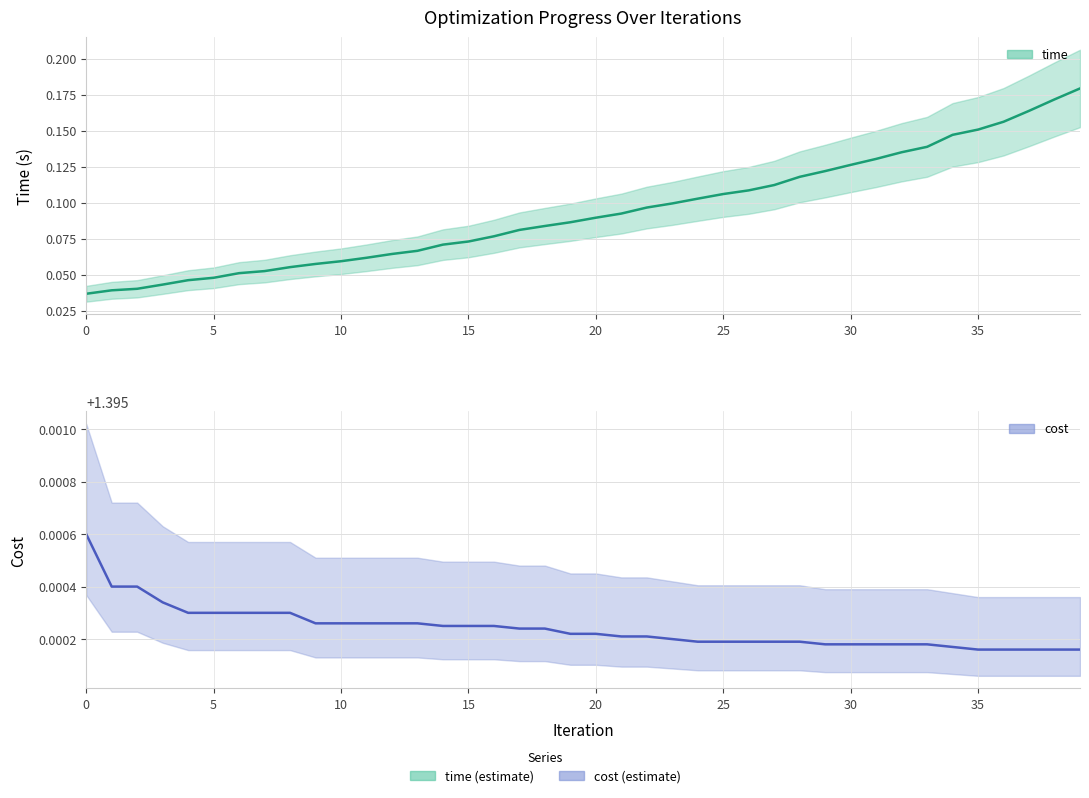

At how many categories does at least one series exceed 0?

40